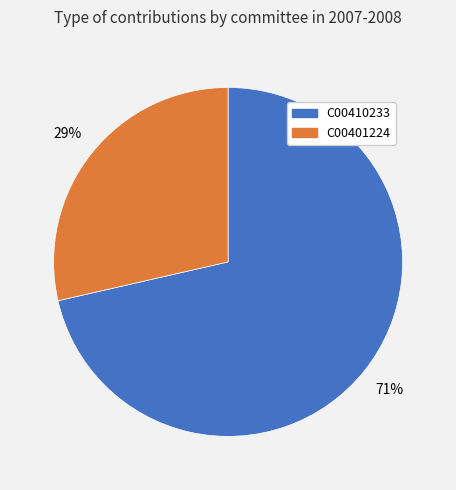

To the nearest percent, what percentage of the pie is C00401224?

29%